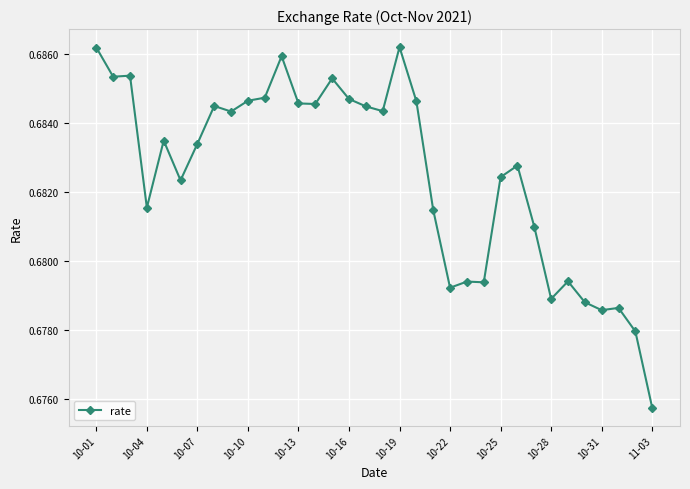

What is the sum of all values?

23.2